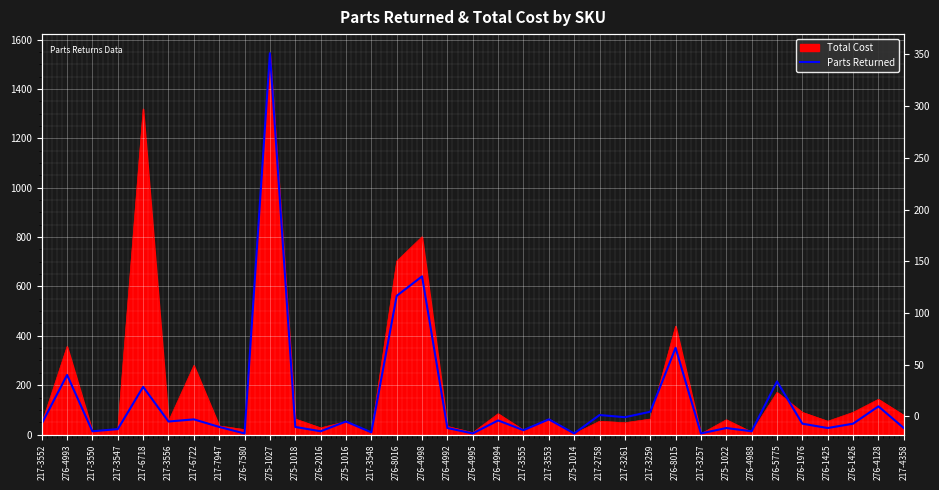

Is it true that the value at 217-3556 is 52.7?

True